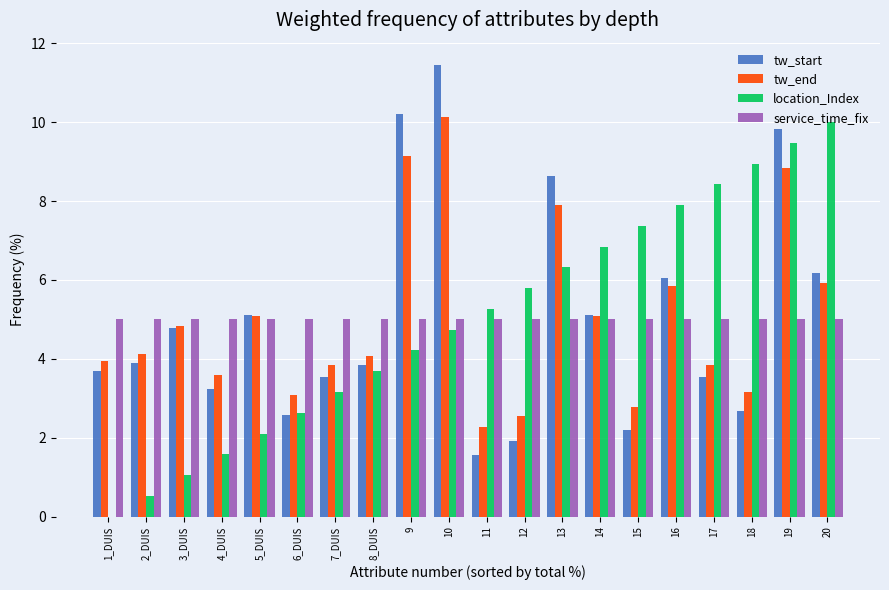

Count the number of data series in this chart.

4